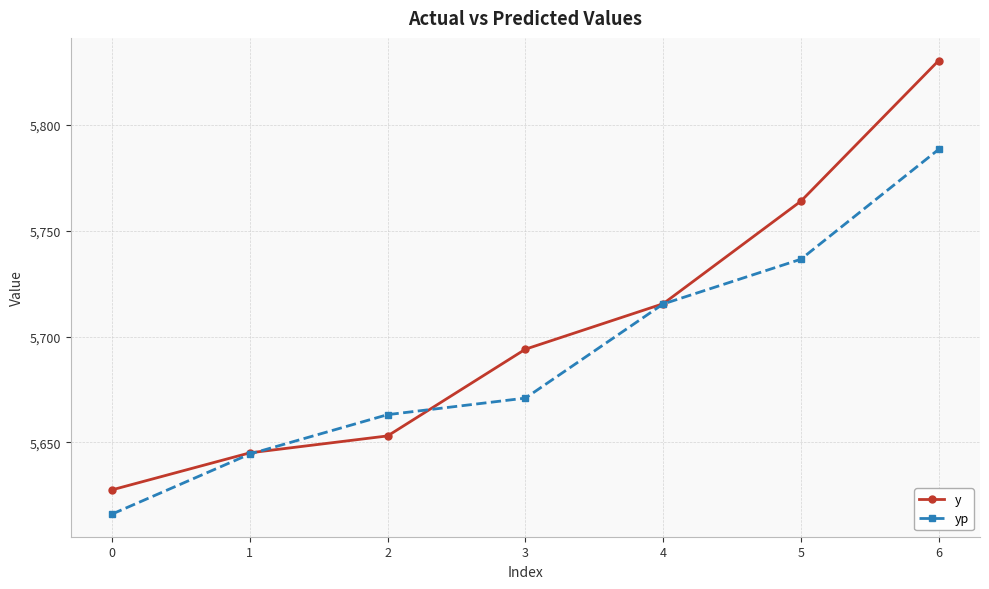

Does the chart have visible grid lines?

Yes